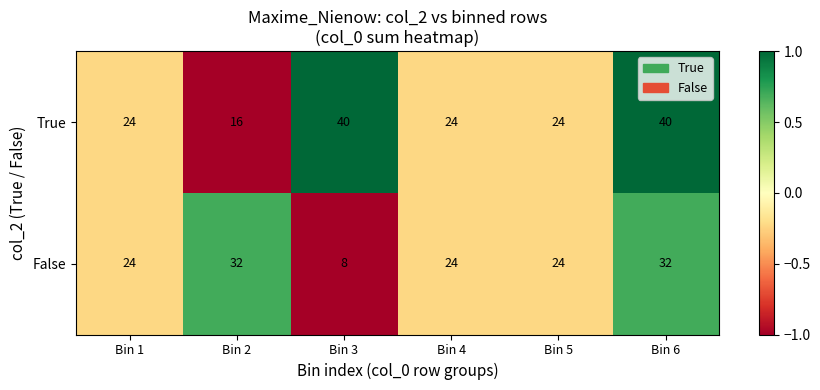

Which series changed the most between Bin 3 and Bin 6?

False